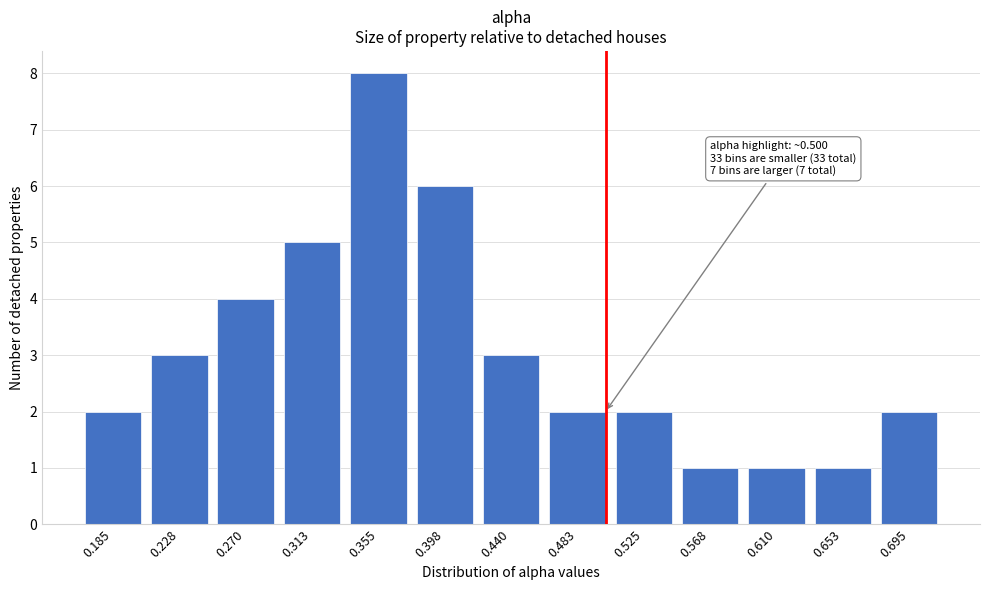

Reading left to right, extract all data points from this chart.

2	3	4	5	8	6	3	2	2	1	1	1	2